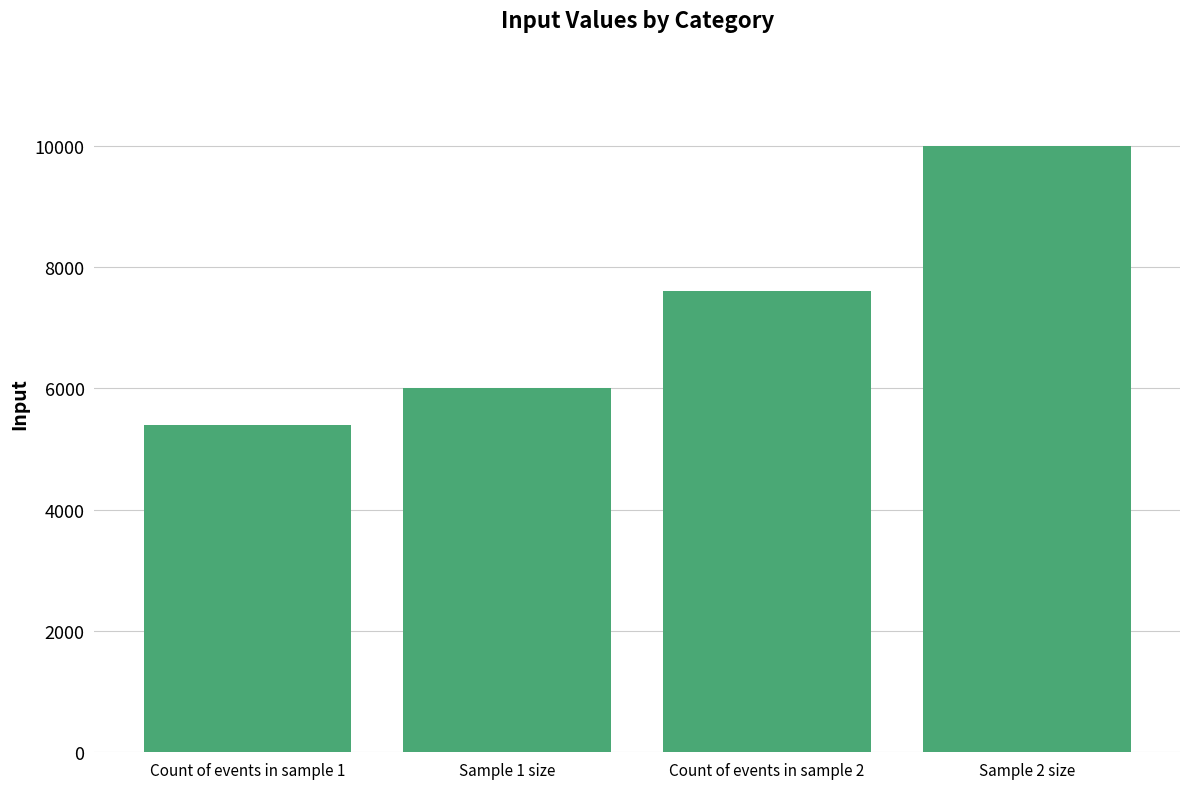

What is the sum of the values at Count of events in sample 1 and Sample 2 size?

15400